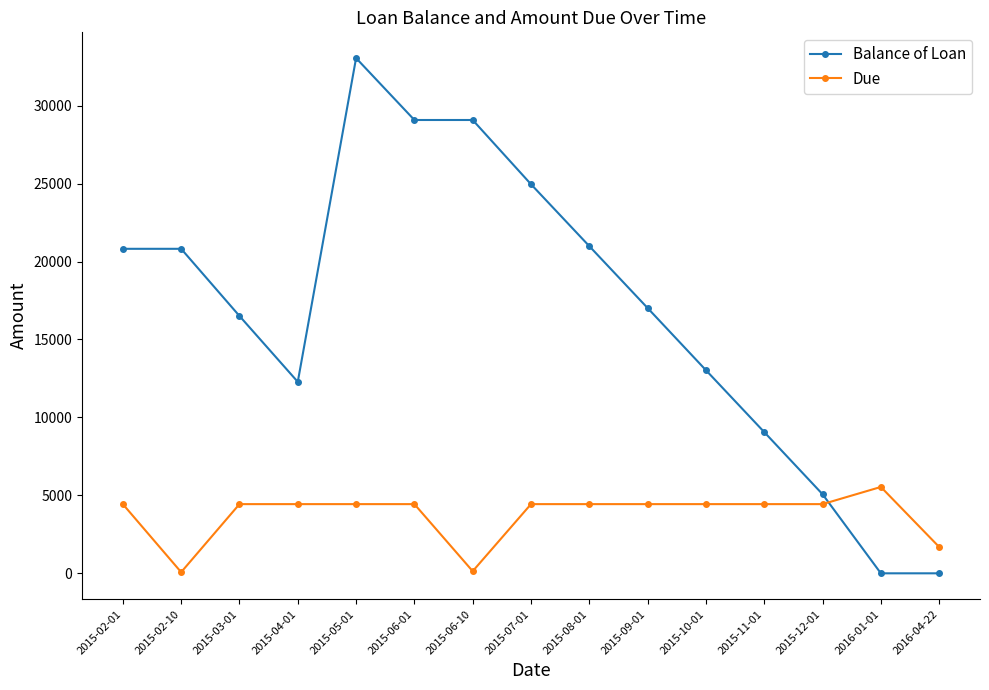

Rank the series at 2016-04-22 from highest to lowest value.

Due, Balance of Loan